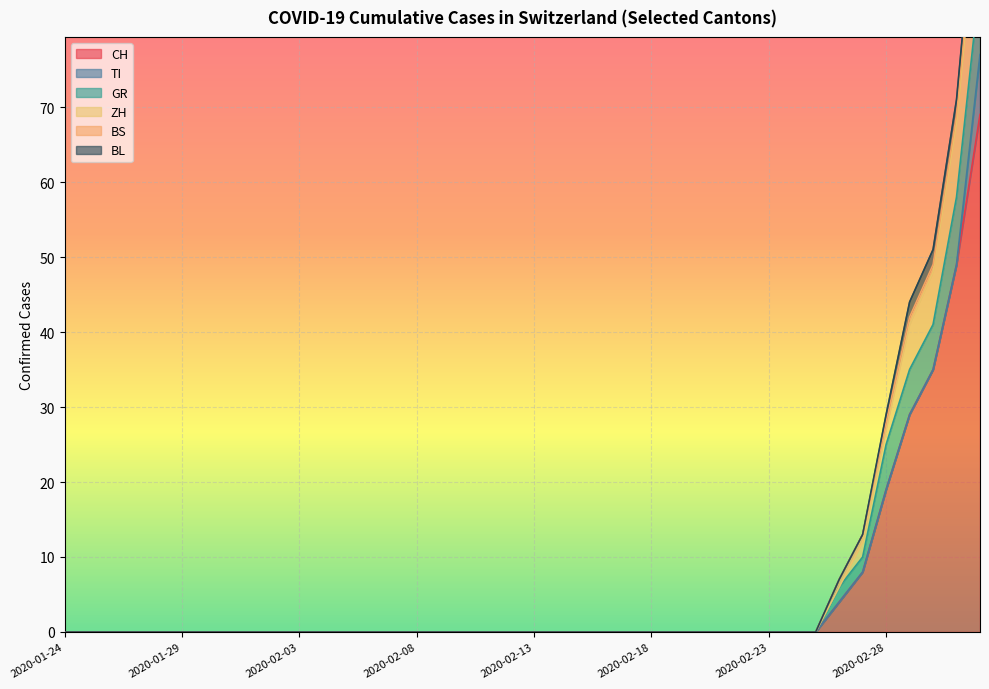

Reading left to right, list all the values displayed in this chart.

CH: 2020-01-24=0	2020-01-25=0	2020-01-26=0	2020-01-27=0	2020-01-28=0	2020-01-29=0	2020-01-30=0	2020-01-31=0	2020-02-01=0	2020-02-02=0	2020-02-03=0	2020-02-04=0	2020-02-05=0	2020-02-06=0	2020-02-07=0	2020-02-08=0	2020-02-09=0	2020-02-10=0	2020-02-11=0	2020-02-12=0	2020-02-13=0	2020-02-14=0	2020-02-15=0	2020-02-16=0	2020-02-17=0	2020-02-18=0	2020-02-19=0	2020-02-20=0	2020-02-21=0	2020-02-22=0	2020-02-23=0	2020-02-24=0	2020-02-25=0	2020-02-26=4	2020-02-27=8	2020-02-28=19	2020-02-29=29	2020-03-01=35	2020-03-02=49	2020-03-03=69
TI: 2020-01-24=0	2020-01-25=0	2020-01-26=0	2020-01-27=0	2020-01-28=0	2020-01-29=0	2020-01-30=0	2020-01-31=0	2020-02-01=0	2020-02-02=0	2020-02-03=0	2020-02-04=0	2020-02-05=0	2020-02-06=0	2020-02-07=0	2020-02-08=0	2020-02-09=0	2020-02-10=0	2020-02-11=0	2020-02-12=0	2020-02-13=0	2020-02-14=0	2020-02-15=0	2020-02-16=0	2020-02-17=0	2020-02-18=0	2020-02-19=0	2020-02-20=0	2020-02-21=0	2020-02-22=0	2020-02-23=0	2020-02-24=0	2020-02-25=0	2020-02-26=0	2020-02-27=0	2020-02-28=0	2020-02-29=0	2020-03-01=0	2020-03-02=0	2020-03-03=8
GR: 2020-01-24=0	2020-01-25=0	2020-01-26=0	2020-01-27=0	2020-01-28=0	2020-01-29=0	2020-01-30=0	2020-01-31=0	2020-02-01=0	2020-02-02=0	2020-02-03=0	2020-02-04=0	2020-02-05=0	2020-02-06=0	2020-02-07=0	2020-02-08=0	2020-02-09=0	2020-02-10=0	2020-02-11=0	2020-02-12=0	2020-02-13=0	2020-02-14=0	2020-02-15=0	2020-02-16=0	2020-02-17=0	2020-02-18=0	2020-02-19=0	2020-02-20=0	2020-02-21=0	2020-02-22=0	2020-02-23=0	2020-02-24=0	2020-02-25=0	2020-02-26=2	2020-02-27=2	2020-02-28=6	2020-02-29=6	2020-03-01=6	2020-03-02=9	2020-03-03=10
ZH: 2020-01-24=0	2020-01-25=0	2020-01-26=0	2020-01-27=0	2020-01-28=0	2020-01-29=0	2020-01-30=0	2020-01-31=0	2020-02-01=0	2020-02-02=0	2020-02-03=0	2020-02-04=0	2020-02-05=0	2020-02-06=0	2020-02-07=0	2020-02-08=0	2020-02-09=0	2020-02-10=0	2020-02-11=0	2020-02-12=0	2020-02-13=0	2020-02-14=0	2020-02-15=0	2020-02-16=0	2020-02-17=0	2020-02-18=0	2020-02-19=0	2020-02-20=0	2020-02-21=0	2020-02-22=0	2020-02-23=0	2020-02-24=0	2020-02-25=0	2020-02-26=0	2020-02-27=2	2020-02-28=2	2020-02-29=6	2020-03-01=7	2020-03-02=10	2020-03-03=13
BS: 2020-01-24=0	2020-01-25=0	2020-01-26=0	2020-01-27=0	2020-01-28=0	2020-01-29=0	2020-01-30=0	2020-01-31=0	2020-02-01=0	2020-02-02=0	2020-02-03=0	2020-02-04=0	2020-02-05=0	2020-02-06=0	2020-02-07=0	2020-02-08=0	2020-02-09=0	2020-02-10=0	2020-02-11=0	2020-02-12=0	2020-02-13=0	2020-02-14=0	2020-02-15=0	2020-02-16=0	2020-02-17=0	2020-02-18=0	2020-02-19=0	2020-02-20=0	2020-02-21=0	2020-02-22=0	2020-02-23=0	2020-02-24=0	2020-02-25=0	2020-02-26=1	2020-02-27=1	2020-02-28=1	2020-02-29=1	2020-03-01=1	2020-03-02=1	2020-03-03=3
BL: 2020-01-24=0	2020-01-25=0	2020-01-26=0	2020-01-27=0	2020-01-28=0	2020-01-29=0	2020-01-30=0	2020-01-31=0	2020-02-01=0	2020-02-02=0	2020-02-03=0	2020-02-04=0	2020-02-05=0	2020-02-06=0	2020-02-07=0	2020-02-08=0	2020-02-09=0	2020-02-10=0	2020-02-11=0	2020-02-12=0	2020-02-13=0	2020-02-14=0	2020-02-15=0	2020-02-16=0	2020-02-17=0	2020-02-18=0	2020-02-19=0	2020-02-20=0	2020-02-21=0	2020-02-22=0	2020-02-23=0	2020-02-24=0	2020-02-25=0	2020-02-26=0	2020-02-27=0	2020-02-28=1	2020-02-29=2	2020-03-01=2	2020-03-02=2	2020-03-03=2